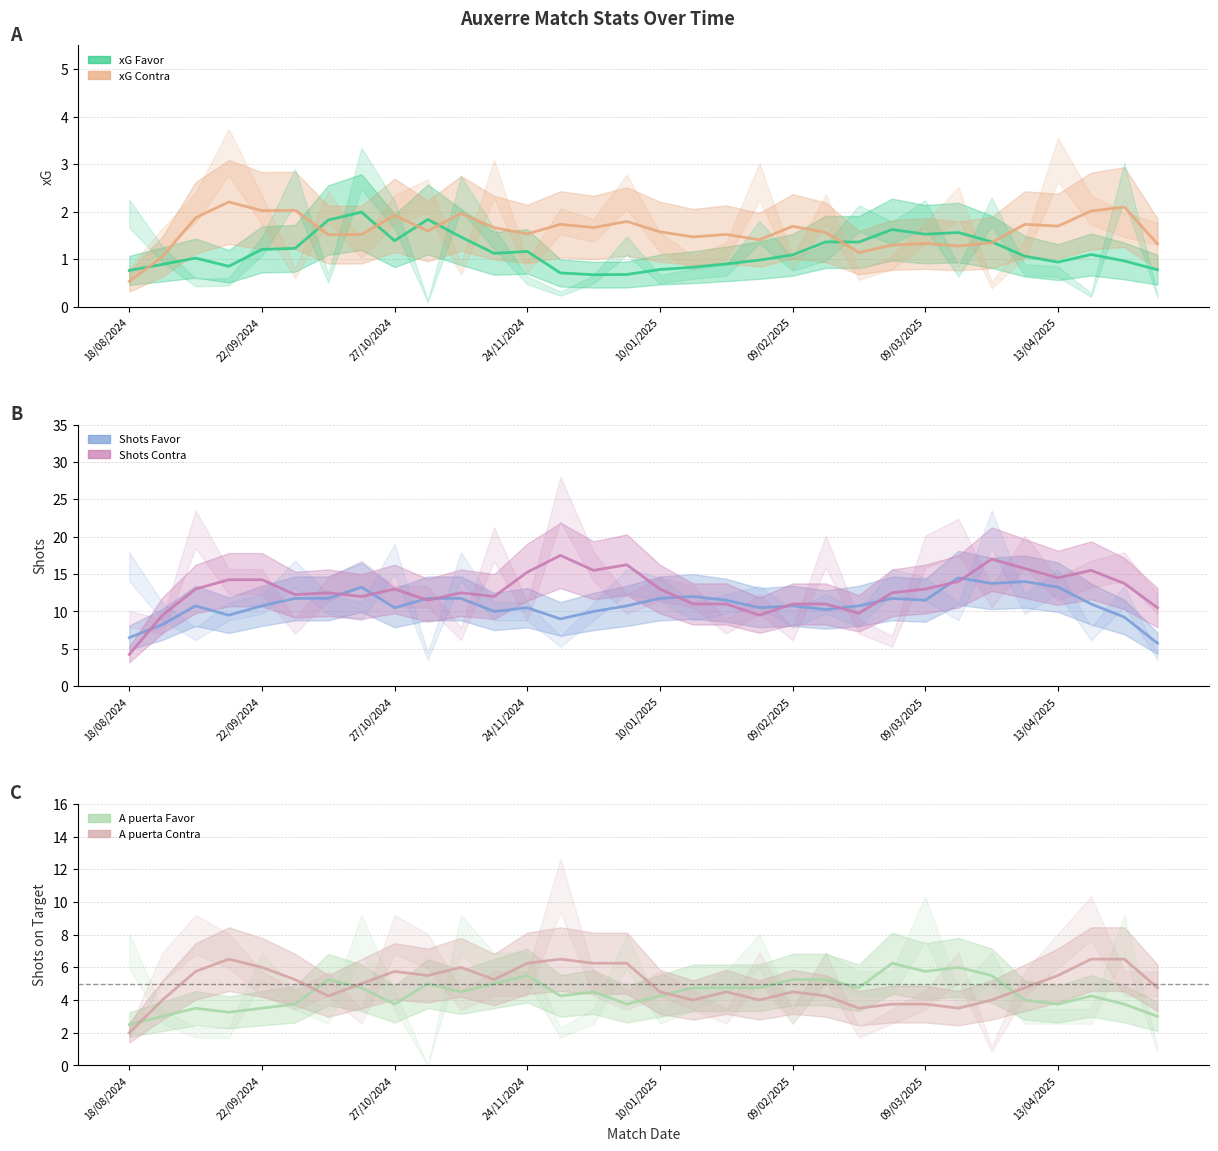

What is the minimum value shown in the chart?

0.5